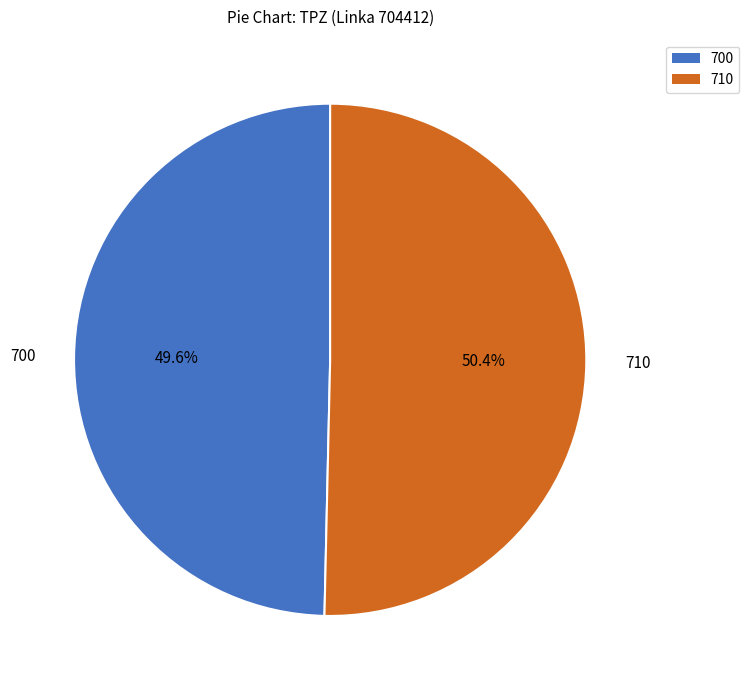

To the nearest percent, what is the average slice percentage?

50%